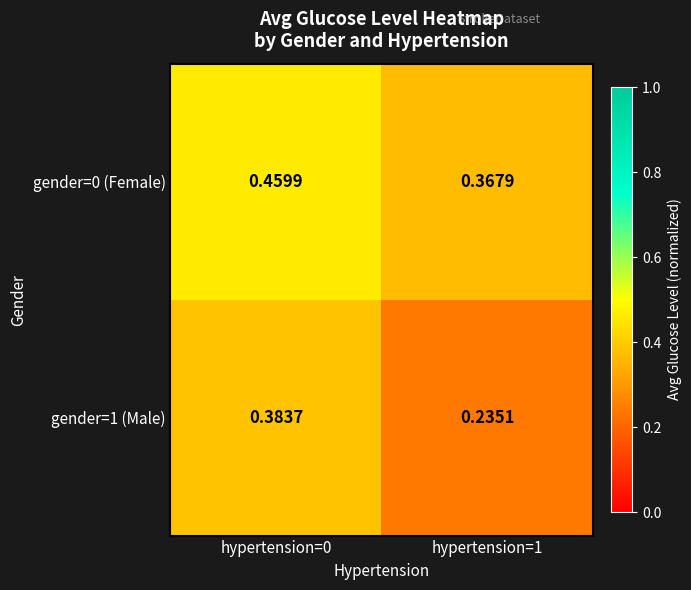

Is the value of gender=0 (Female) at hypertension=1 greater than the value of gender=1 (Male) at hypertension=1?

Yes